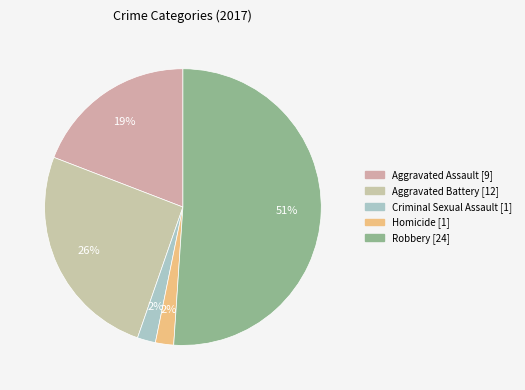

Count the number of slices in the pie.

5